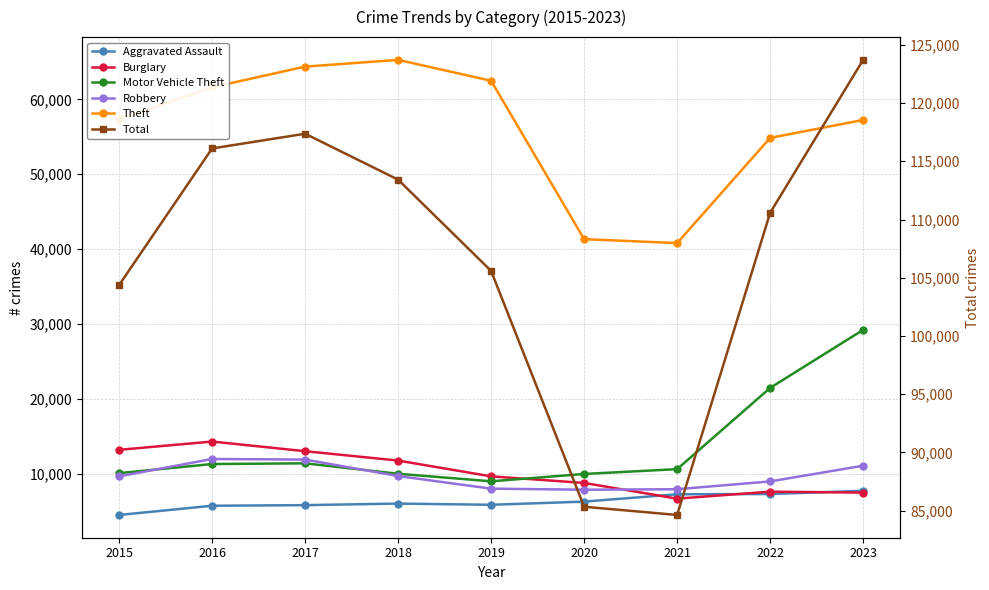

What is the sum of all Total values?

961105